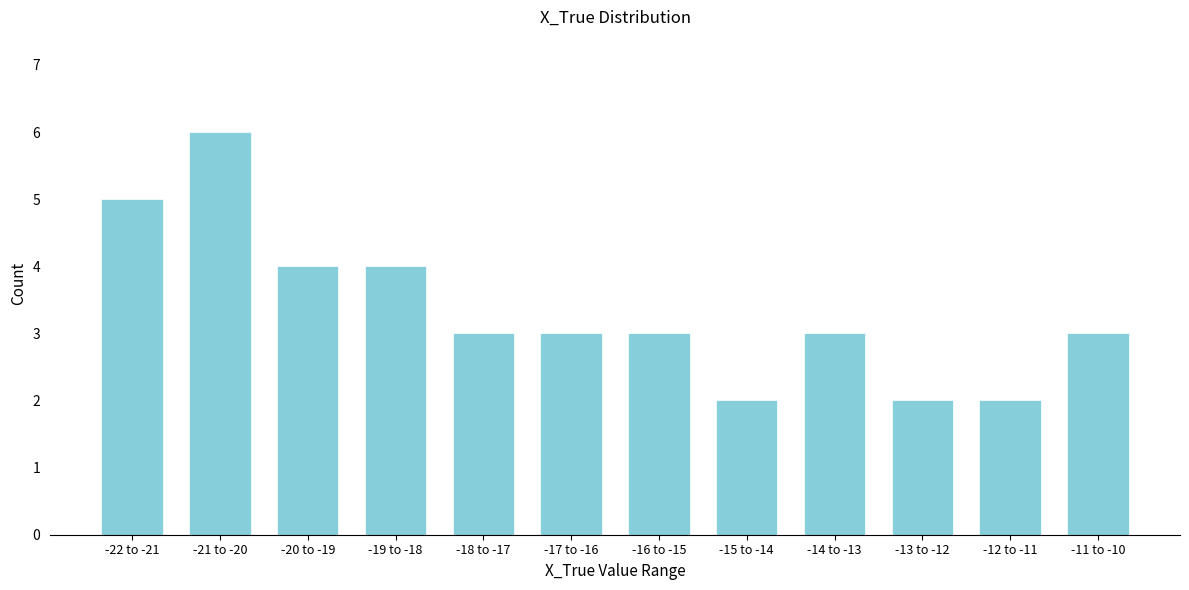

Reading left to right, extract all data points from this chart.

-22 to -21=5	-21 to -20=6	-20 to -19=4	-19 to -18=4	-18 to -17=3	-17 to -16=3	-16 to -15=3	-15 to -14=2	-14 to -13=3	-13 to -12=2	-12 to -11=2	-11 to -10=3